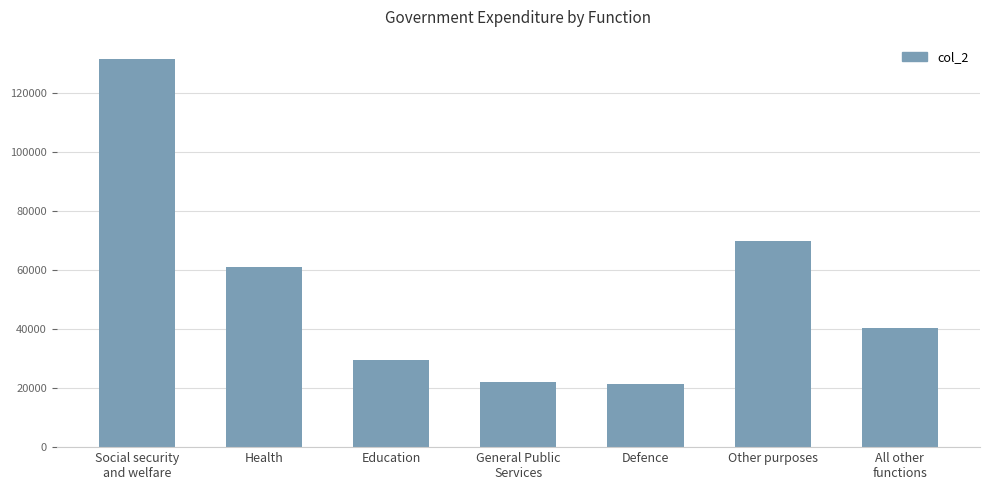

What is the change in value from Education to Defence?

-8013